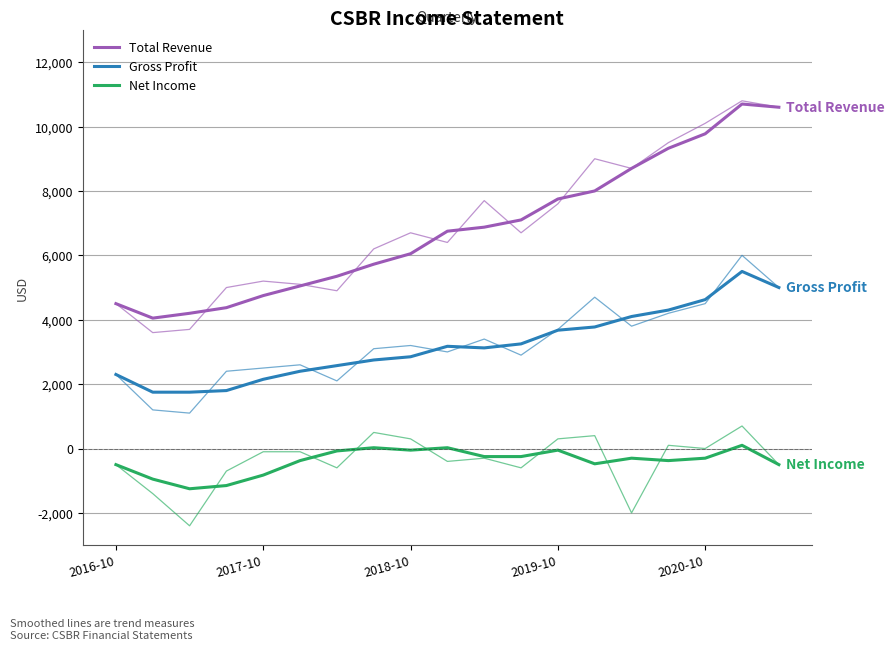

Rank the series by their average value, from highest to lowest.

Total Revenue, Gross Profit, Net Income